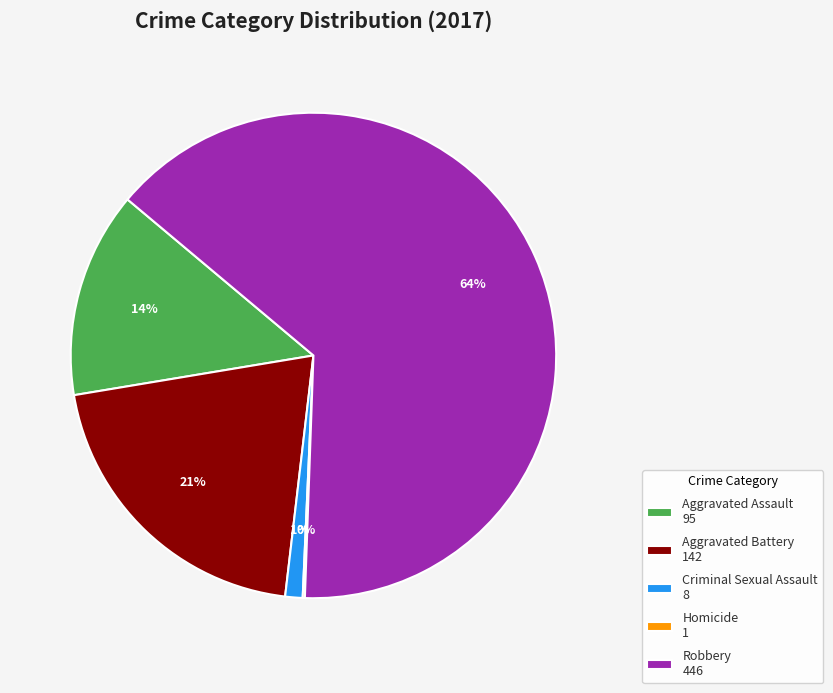

Which slice represents more than half of the pie?

Robbery